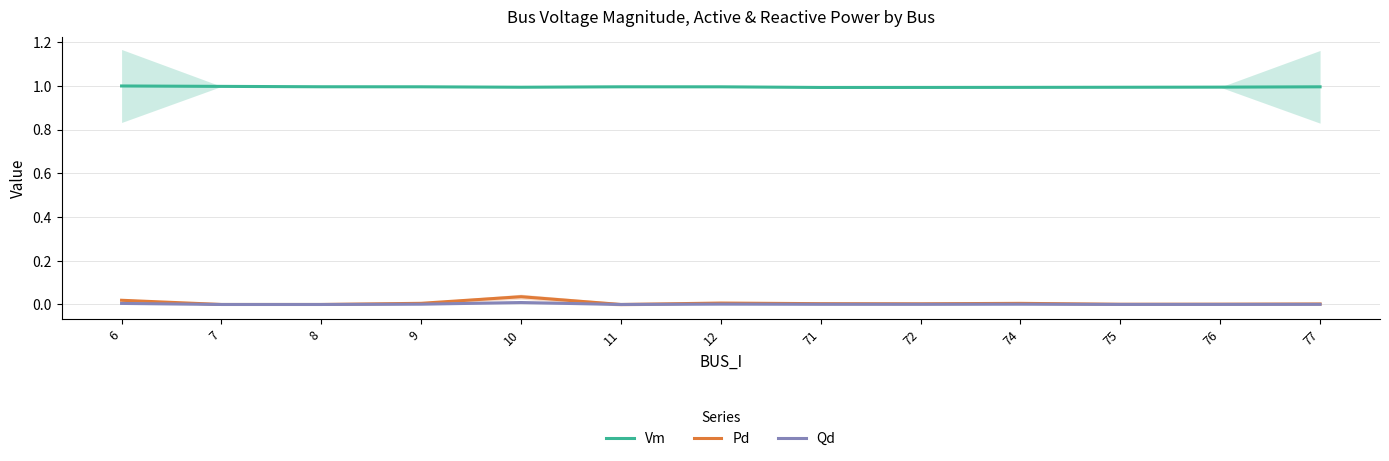

Which series has the largest total across all categories?

Vm